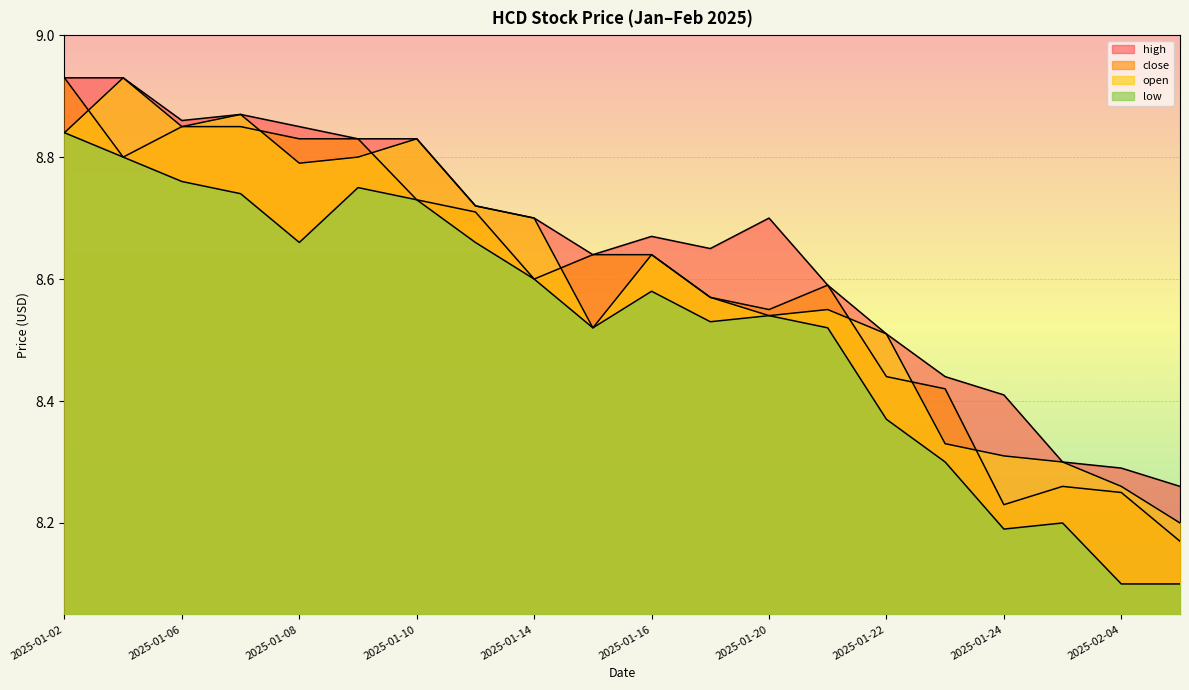

Reading left to right, list all the values displayed in this chart.

high: 2025-01-02=8.9	2025-01-03=8.9	2025-01-06=8.9	2025-01-07=8.9	2025-01-08=8.8	2025-01-09=8.8	2025-01-10=8.8	2025-01-13=8.7	2025-01-14=8.7	2025-01-15=8.6	2025-01-16=8.7	2025-01-17=8.7	2025-01-20=8.7	2025-01-21=8.6	2025-01-22=8.5	2025-01-23=8.4	2025-01-24=8.4	2025-02-03=8.3	2025-02-04=8.3	2025-02-05=8.3
close: 2025-01-02=8.9	2025-01-03=8.8	2025-01-06=8.8	2025-01-07=8.8	2025-01-08=8.8	2025-01-09=8.8	2025-01-10=8.7	2025-01-13=8.7	2025-01-14=8.6	2025-01-15=8.6	2025-01-16=8.6	2025-01-17=8.6	2025-01-20=8.6	2025-01-21=8.6	2025-01-22=8.4	2025-01-23=8.4	2025-01-24=8.2	2025-02-03=8.3	2025-02-04=8.2	2025-02-05=8.2
open: 2025-01-02=8.8	2025-01-03=8.9	2025-01-06=8.8	2025-01-07=8.9	2025-01-08=8.8	2025-01-09=8.8	2025-01-10=8.8	2025-01-13=8.7	2025-01-14=8.7	2025-01-15=8.5	2025-01-16=8.6	2025-01-17=8.6	2025-01-20=8.5	2025-01-21=8.6	2025-01-22=8.5	2025-01-23=8.3	2025-01-24=8.3	2025-02-03=8.3	2025-02-04=8.3	2025-02-05=8.2
low: 2025-01-02=8.8	2025-01-03=8.8	2025-01-06=8.8	2025-01-07=8.7	2025-01-08=8.7	2025-01-09=8.8	2025-01-10=8.7	2025-01-13=8.7	2025-01-14=8.6	2025-01-15=8.5	2025-01-16=8.6	2025-01-17=8.5	2025-01-20=8.5	2025-01-21=8.5	2025-01-22=8.4	2025-01-23=8.3	2025-01-24=8.2	2025-02-03=8.2	2025-02-04=8.1	2025-02-05=8.1